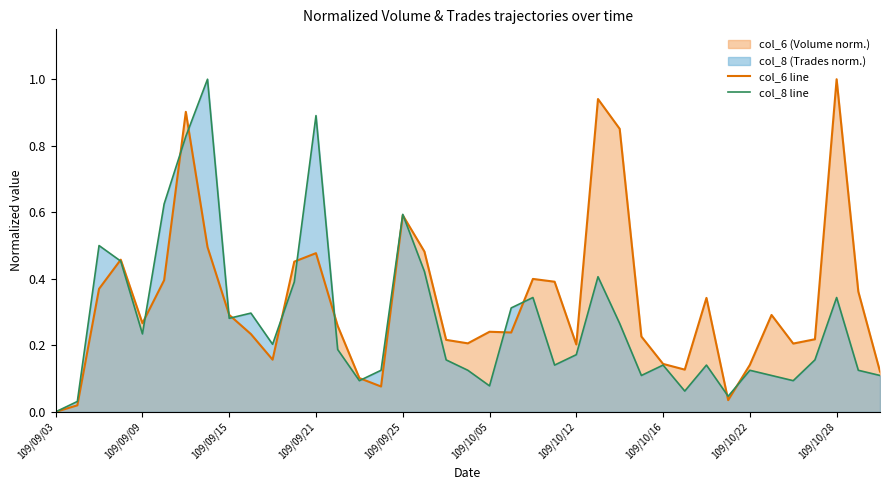

Which series has the largest total across all categories?

col_6 line